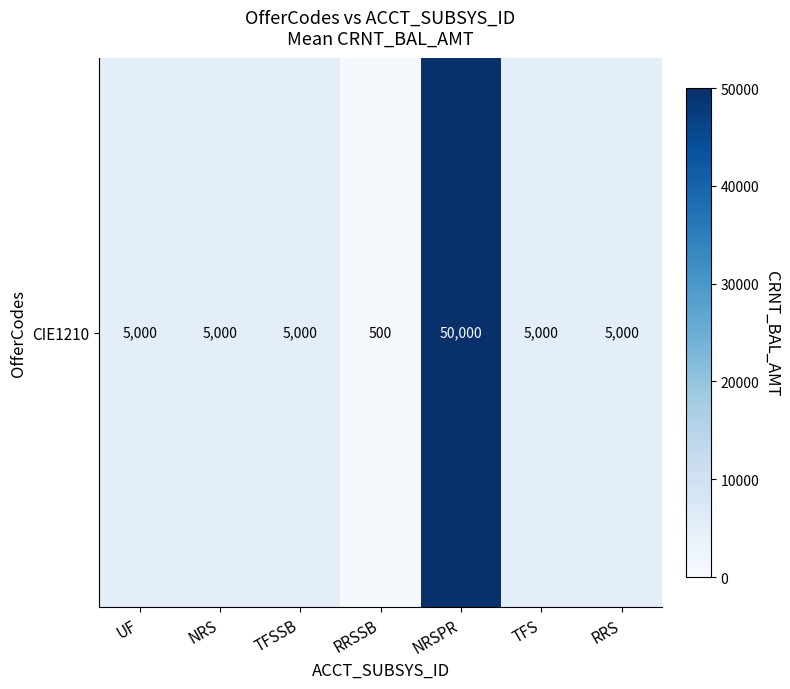

Count the number of categories in the chart.

7